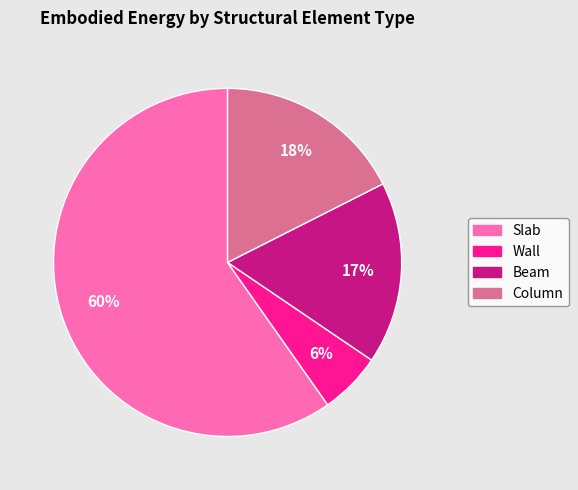

Which slice is the largest?

Slab